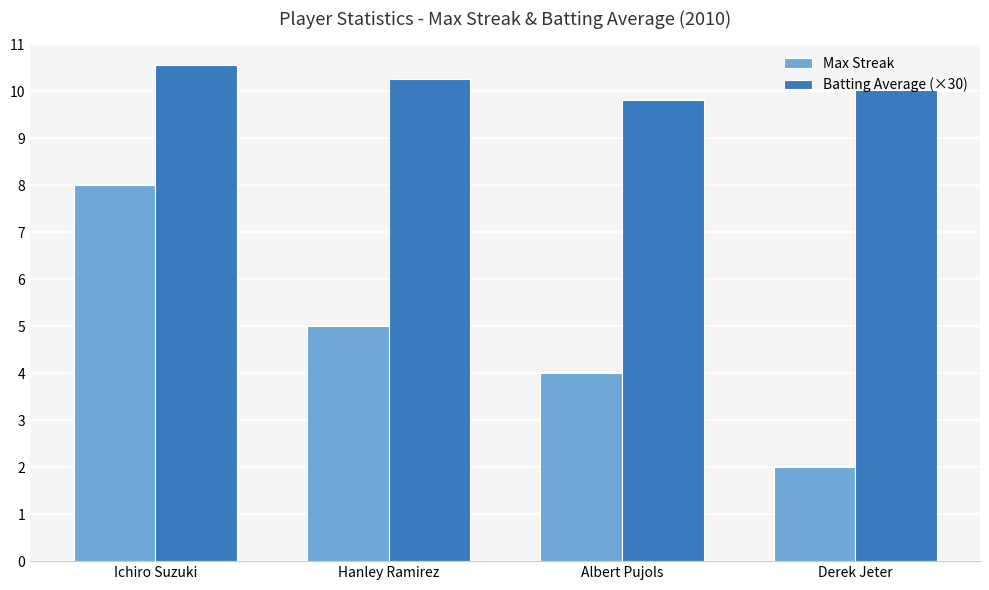

What is the smallest value displayed?

2.0